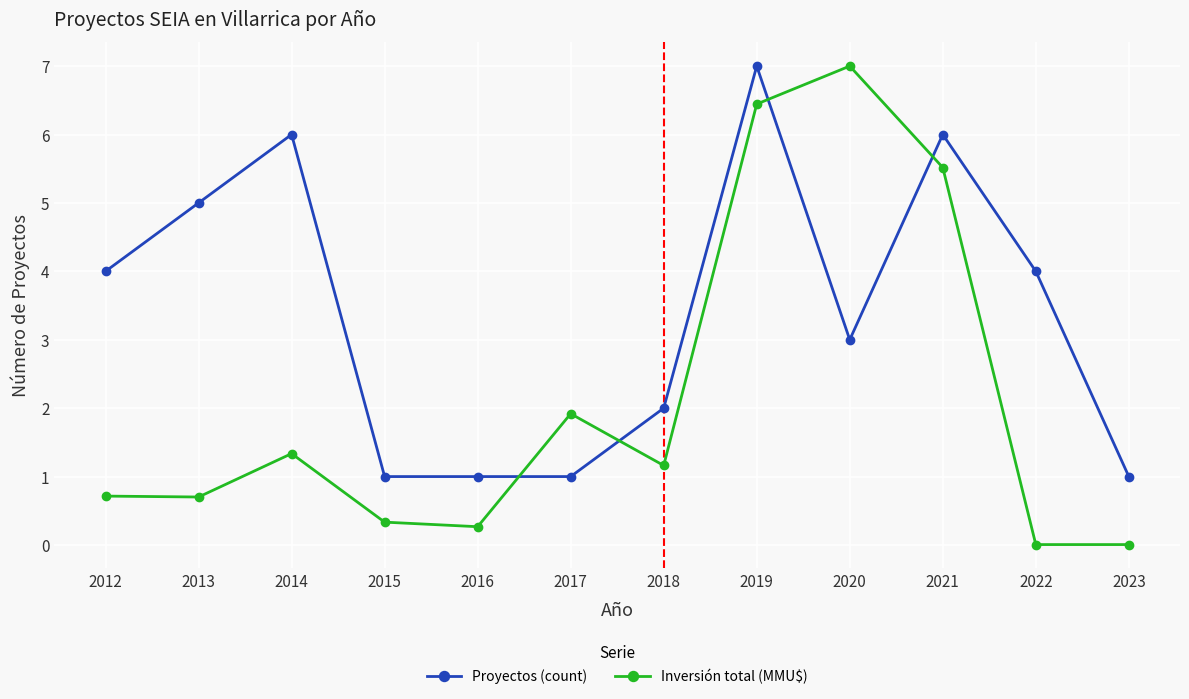

Is the value of Inversión total (MMU$) at 2018 greater than the value of Proyectos (count) at 2014?

No